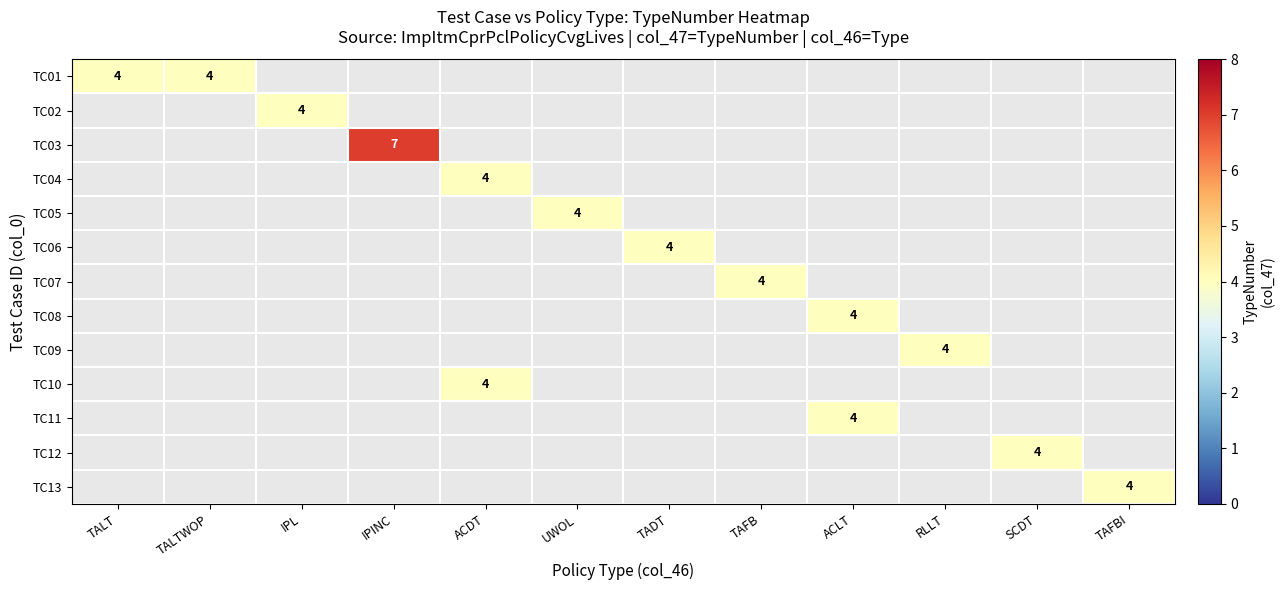

At how many categories does at least one series exceed 5?

1